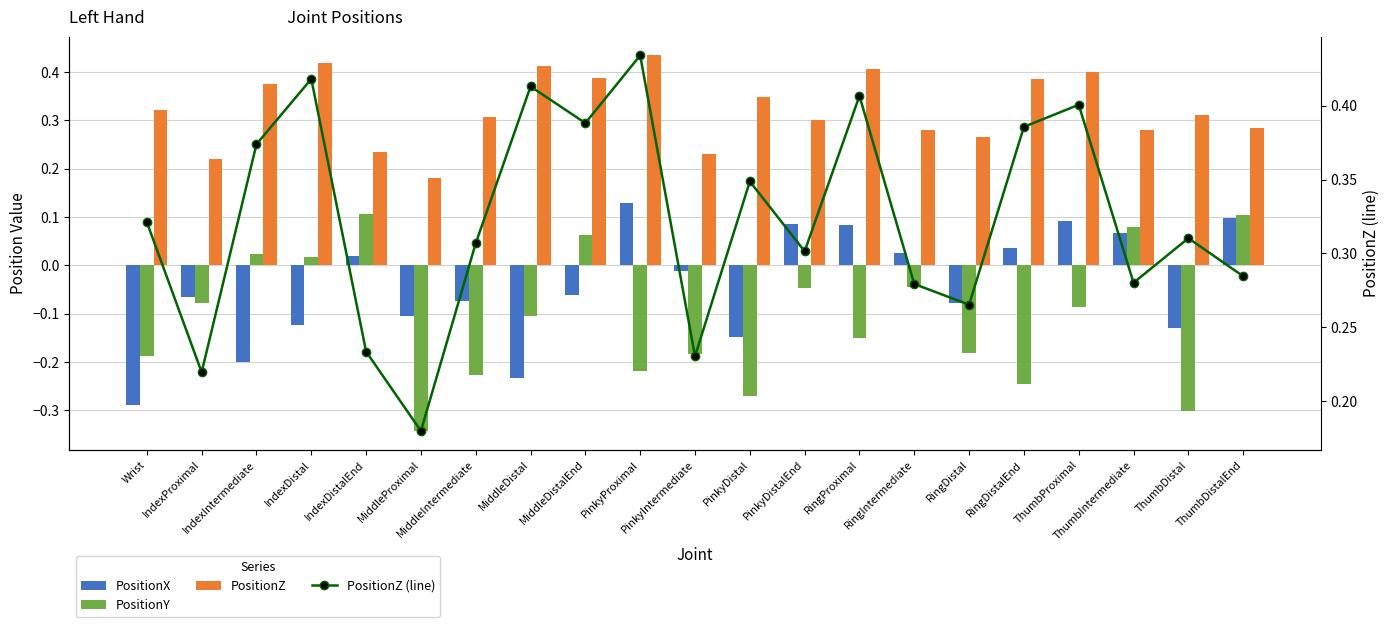

Rank the series by their maximum value, from highest to lowest.

PositionZ, PositionZ (line), PositionX, PositionY